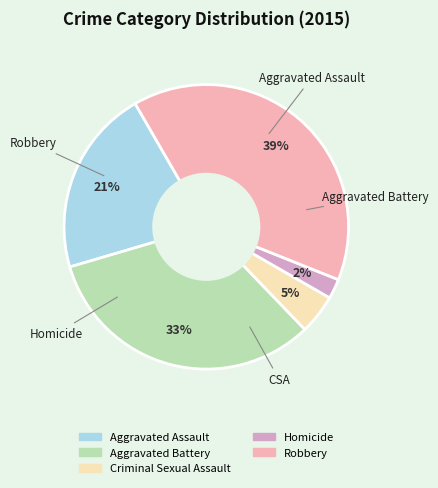

Is the sum of Criminal Sexual Assault and Aggravated Assault greater than half?

No